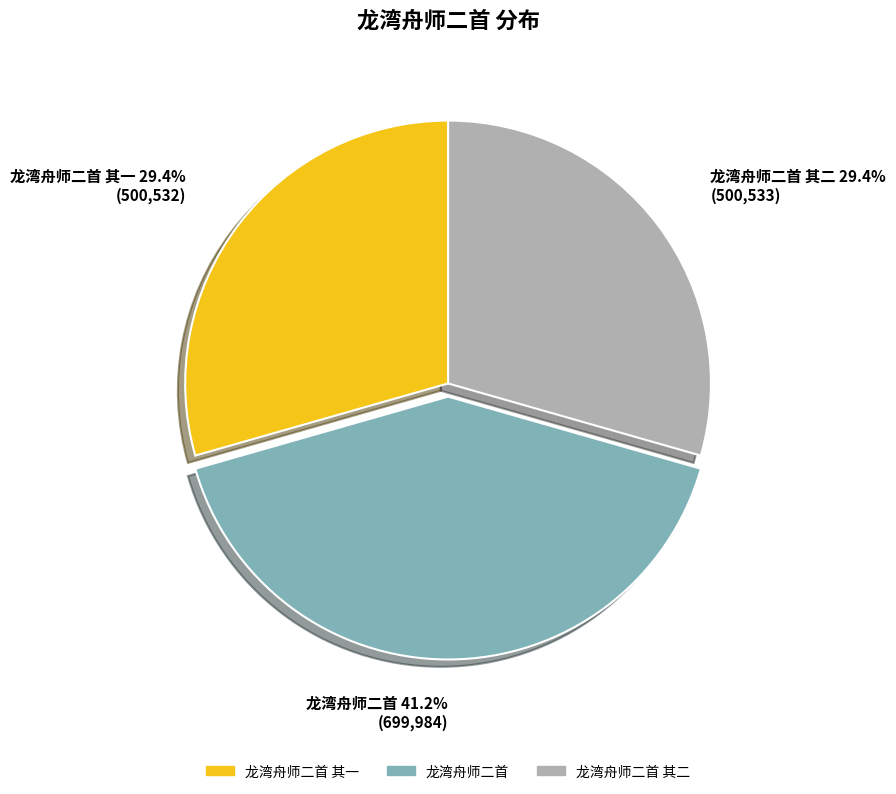

To the nearest percent, what is the difference between the 龙湾舟师二首 其二 and 龙湾舟师二首 slice percentages?

12%